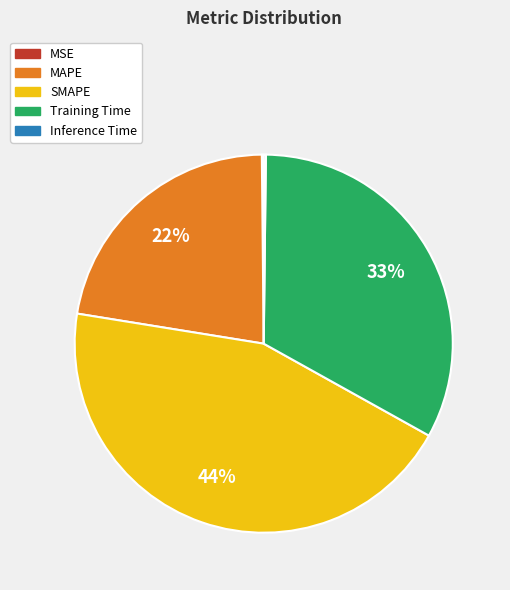

The Training Time slice represents 33% of the pie. True or false?

True